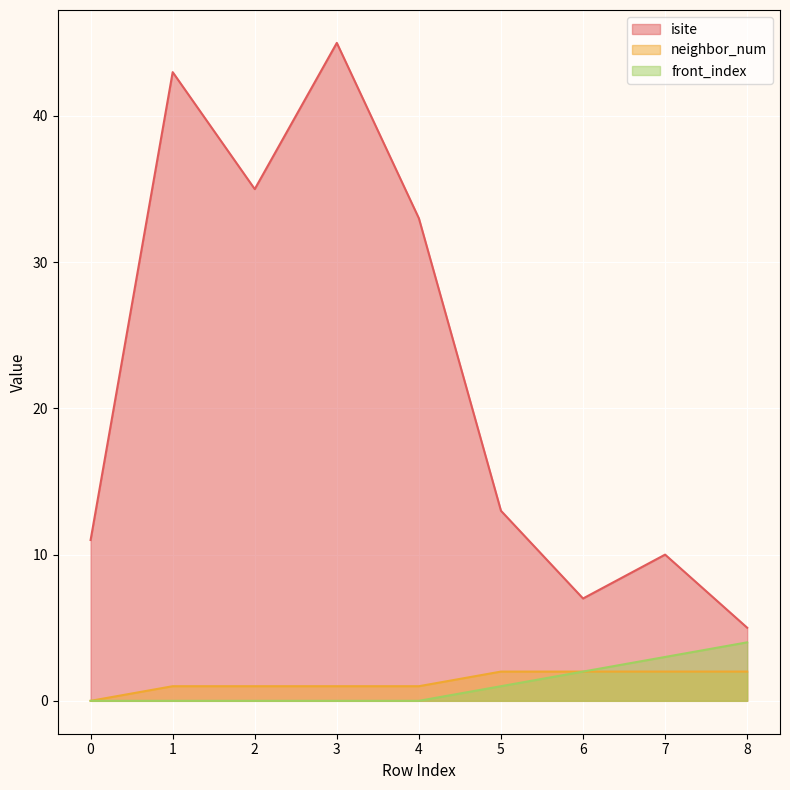

What is the difference between the isite values at 6 and 4?

26